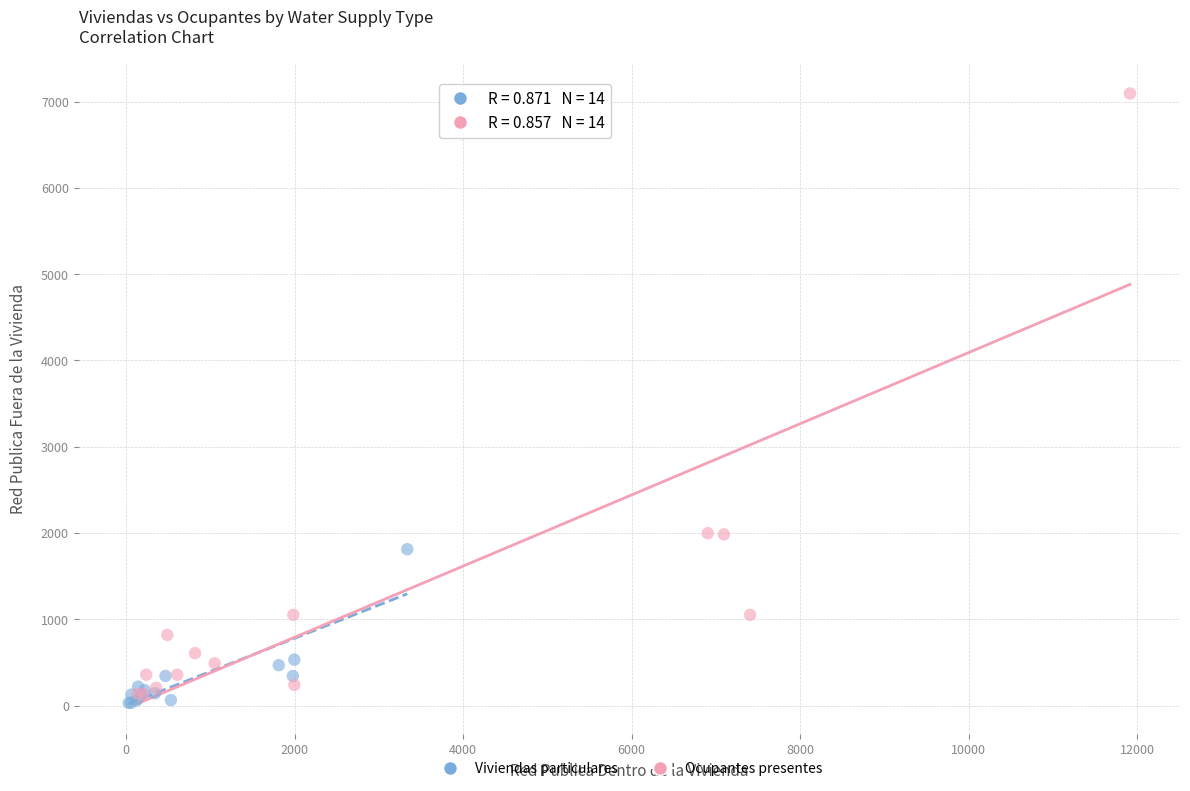

Which series has the largest Y range (max minus min)?

Ocupantes presentes